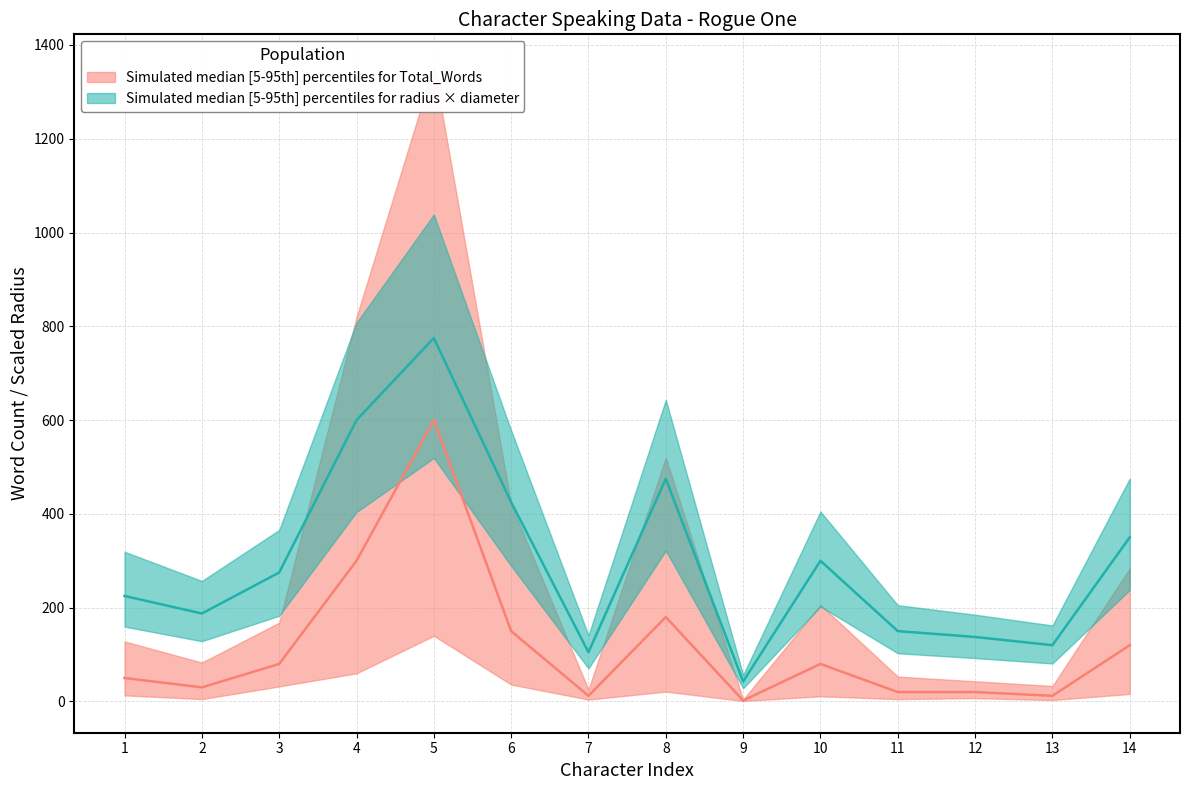

What is the greatest value displayed?

1355.0